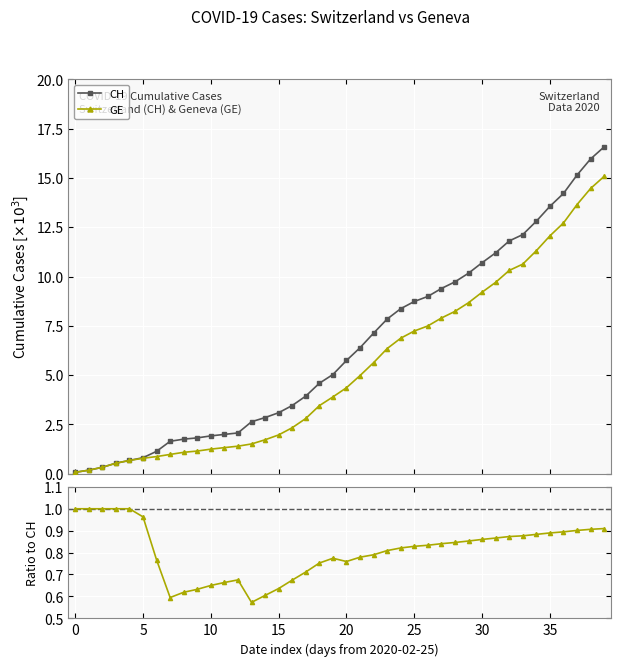

Which series has the largest range (max minus min)?

CH